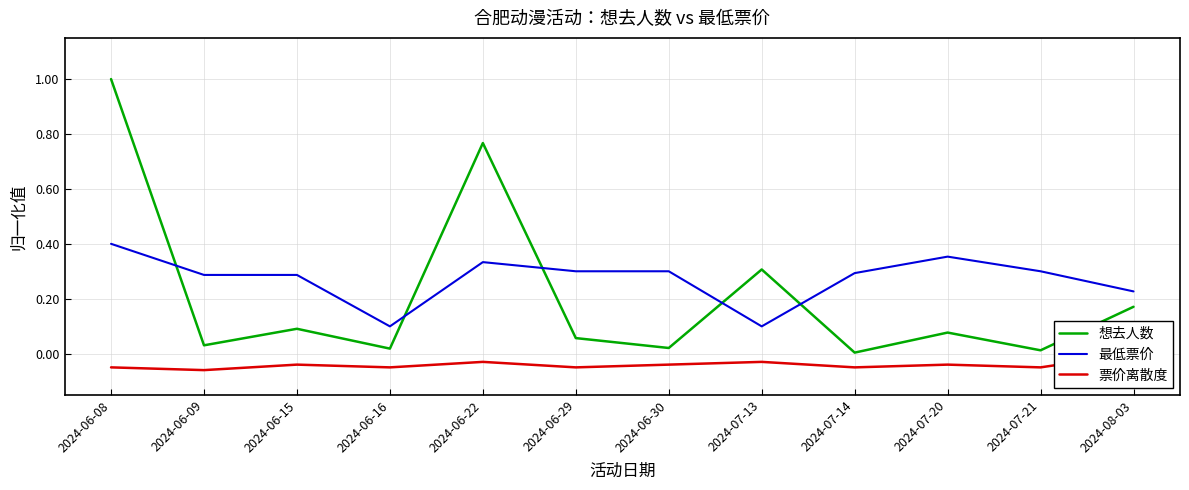

What is the spread (max minus min) of values at 2024-06-22?

0.8